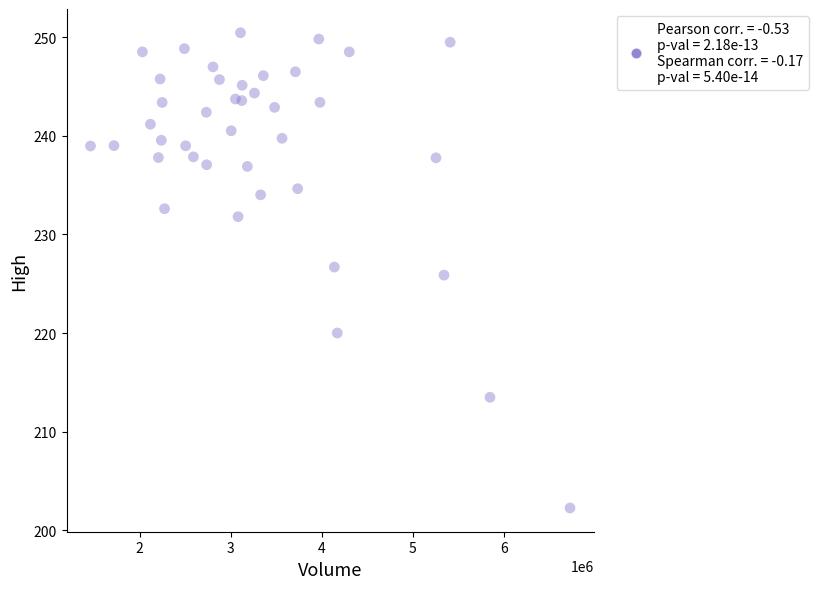

What is the range of Y values (max minus min)?

48.2